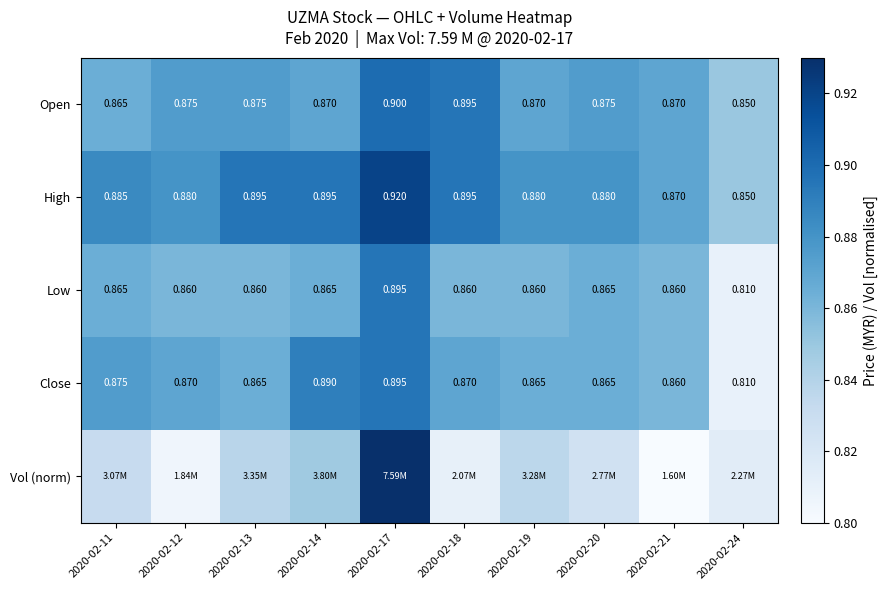

Read the High value at 2020-02-14.

0.9